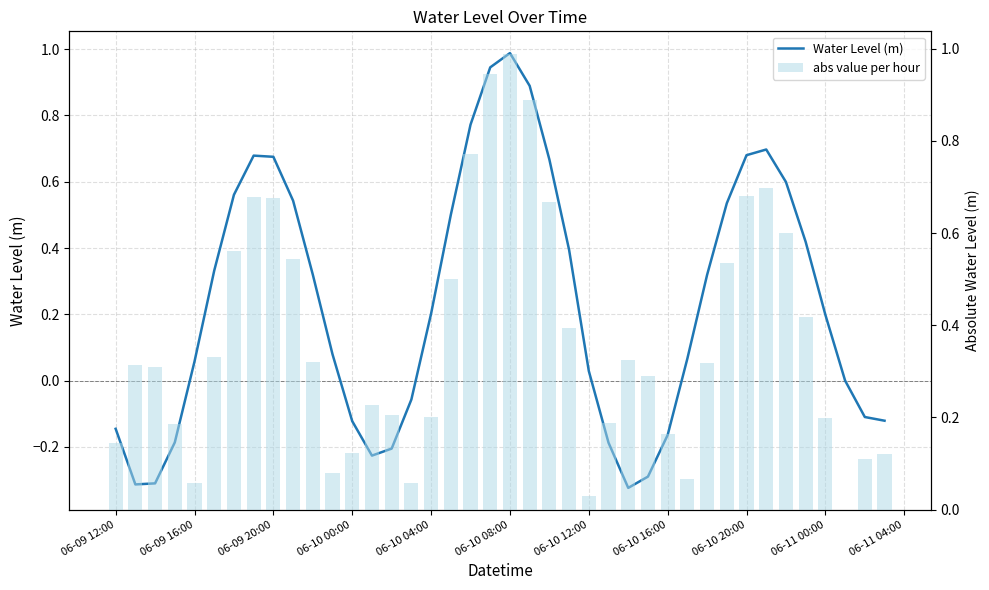

Rank the series by their average value, from lowest to highest.

Water Level (m), abs value per hour